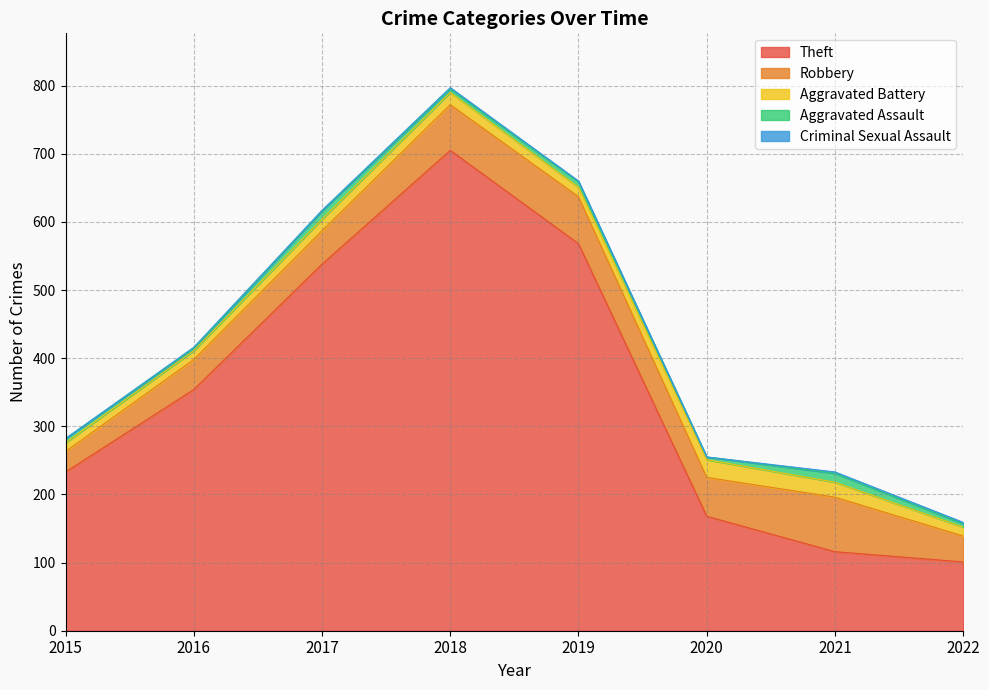

What is the difference between the highest and lowest values at 2019?

567